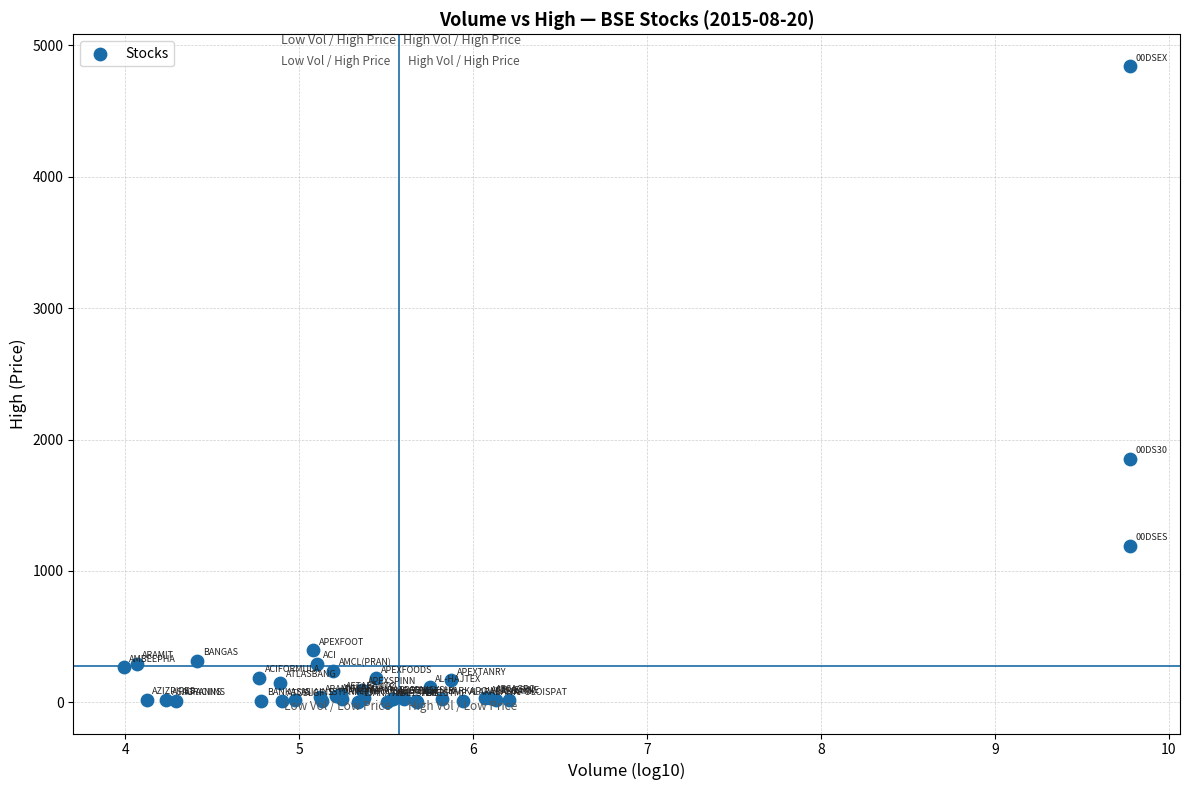

What Y value in the scatter plot is closest to 2424?

1852.9